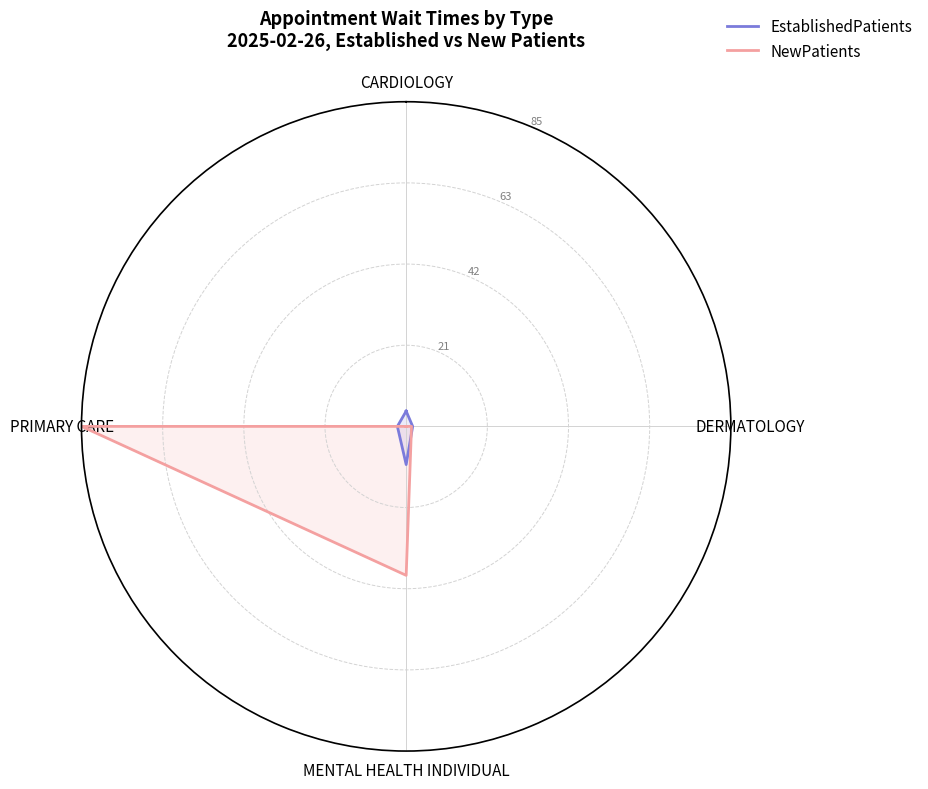

True or false: NewPatients and EstablishedPatients cross at least once.

True